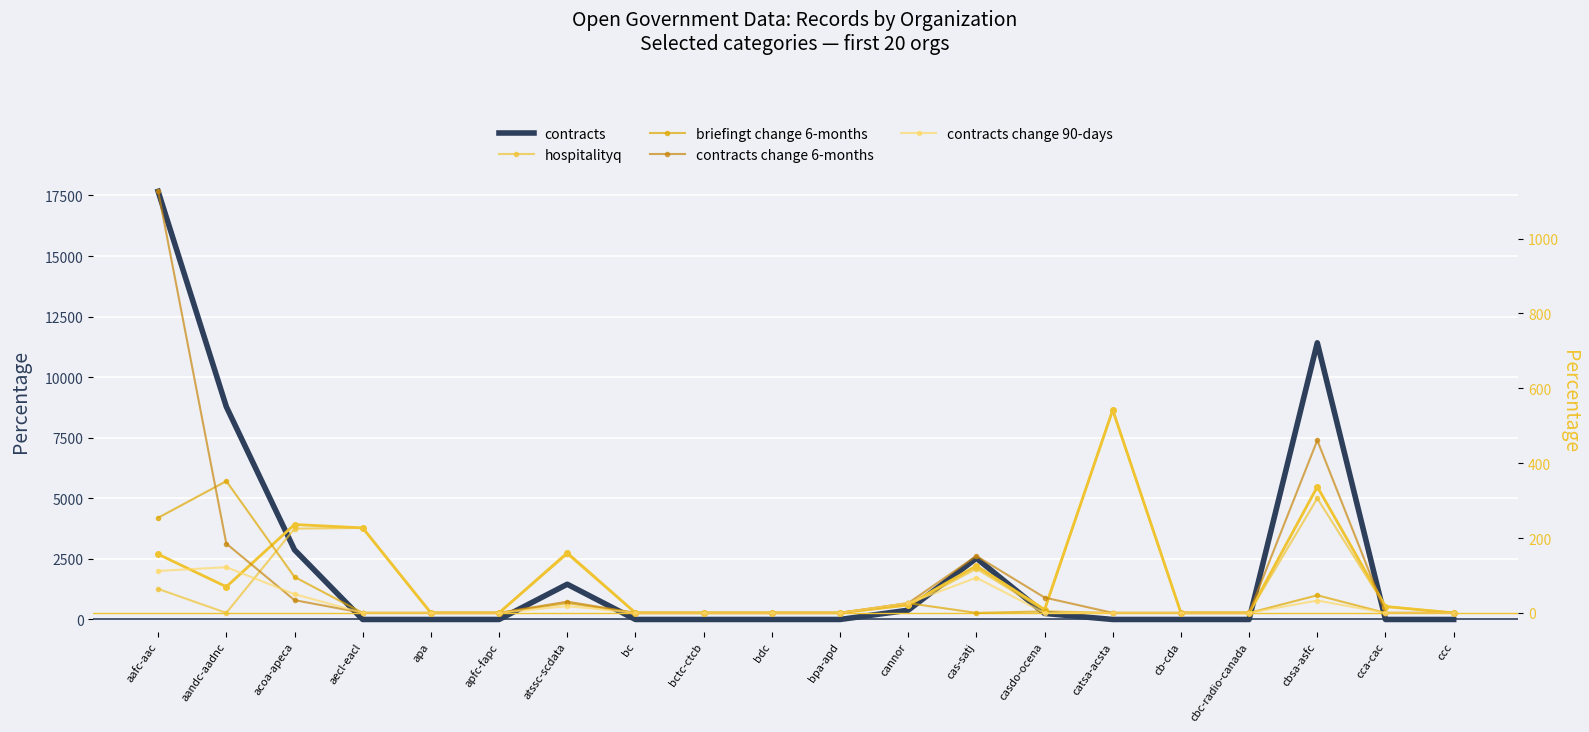

How many times do contracts change 90-days and contracts change 6-months cross each other?

1